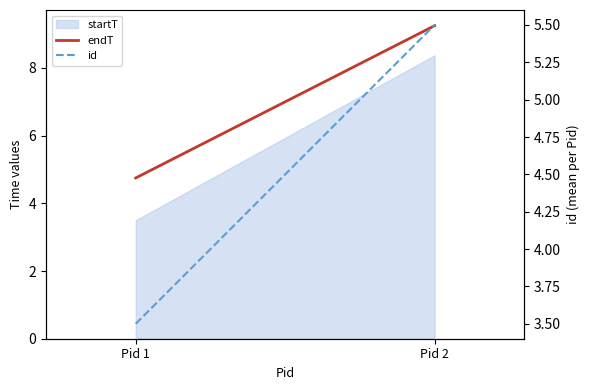

Is it true that id equals 4.7 at Pid 1?

False